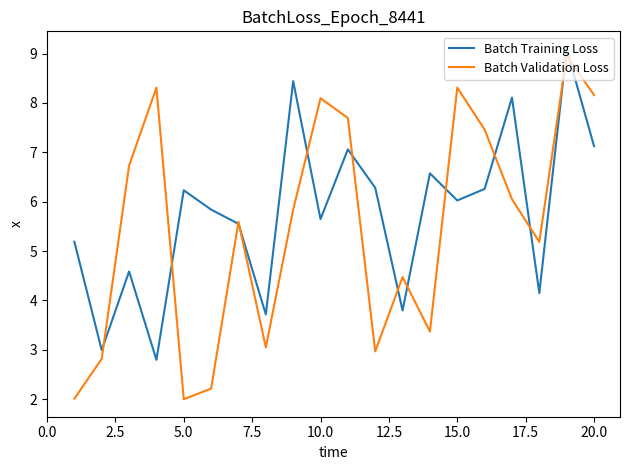

What is the highest value of the Batch Validation Loss series?

9.0